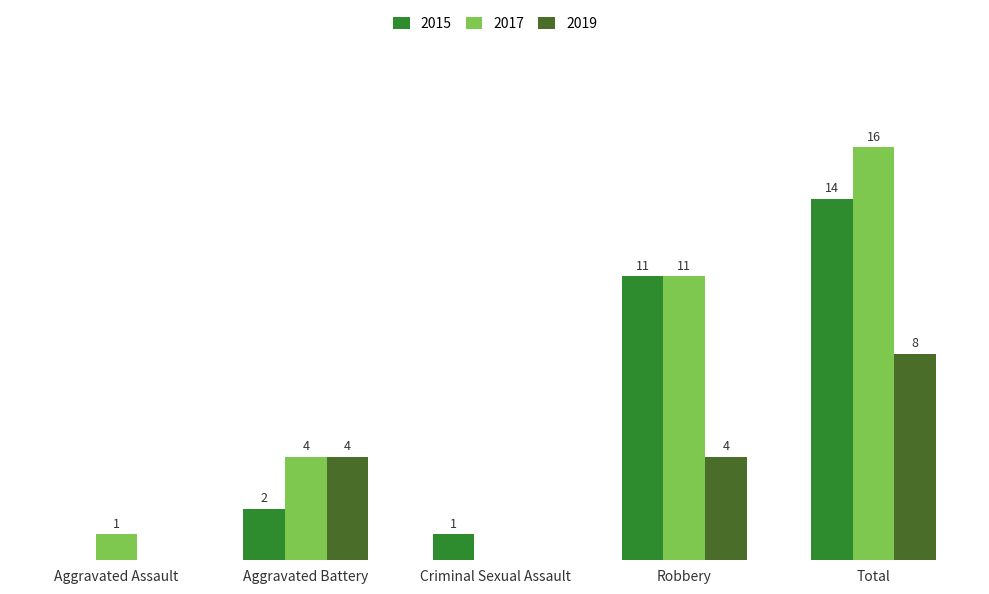

Which category has the highest value in the 2015 series?

Total